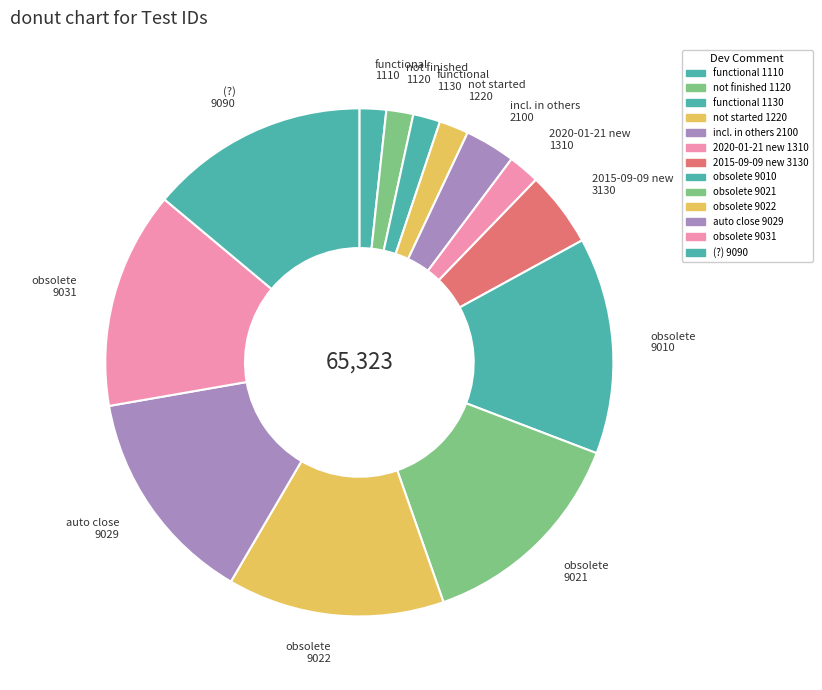

Combined, do auto close 9029 and incl. in others 2100 account for over 50%?

No